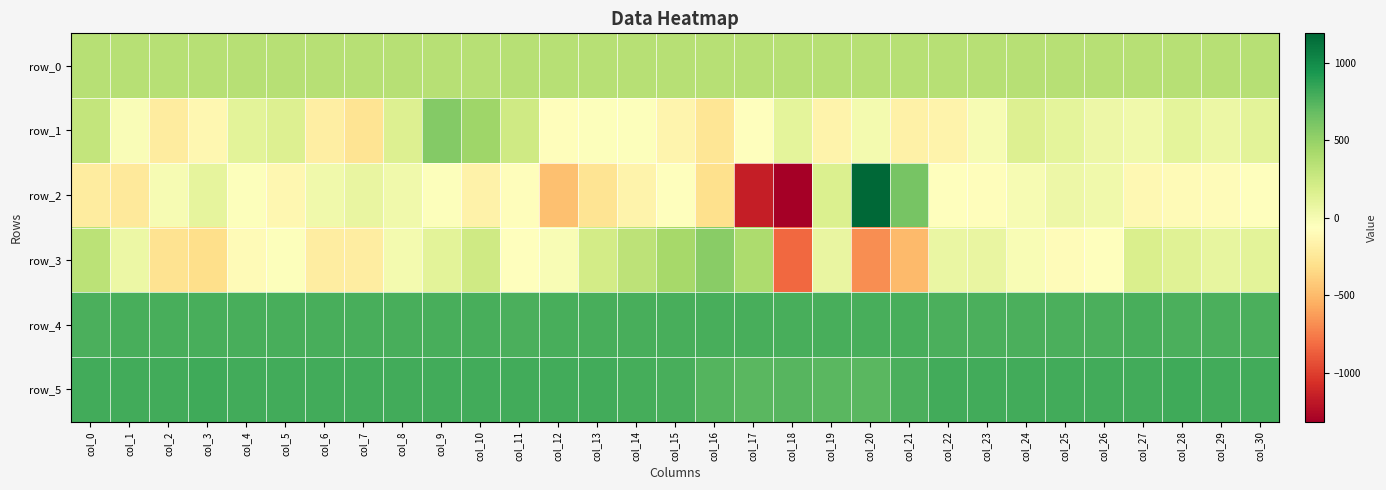

How many data points in row_3 are above 61?

15